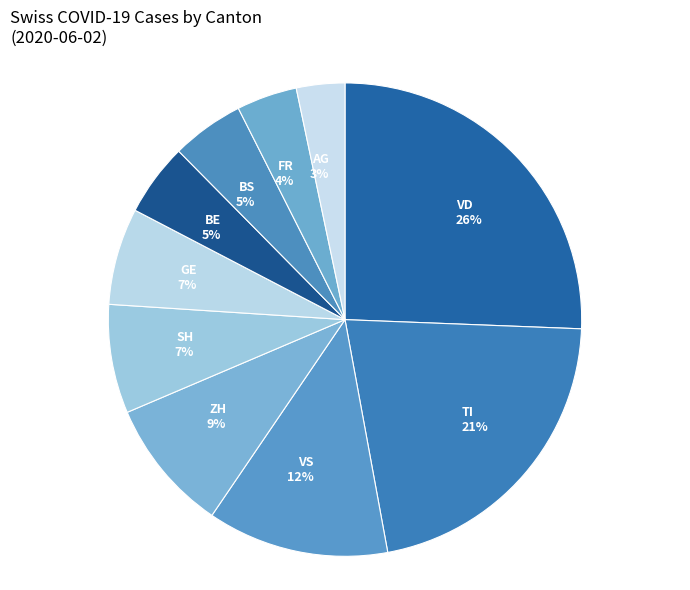

How many segments does this pie chart have?

10